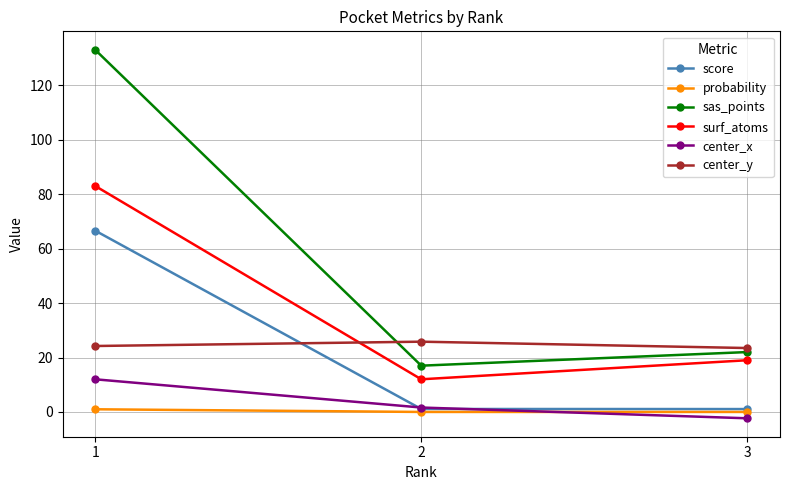

Which series has the largest range (max minus min)?

sas_points